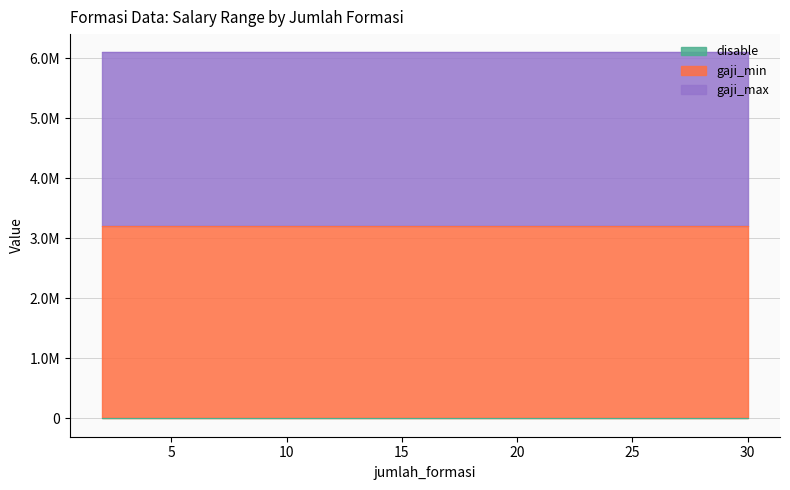

Rank the series by their maximum value, from highest to lowest.

gaji_max, gaji_min, disable